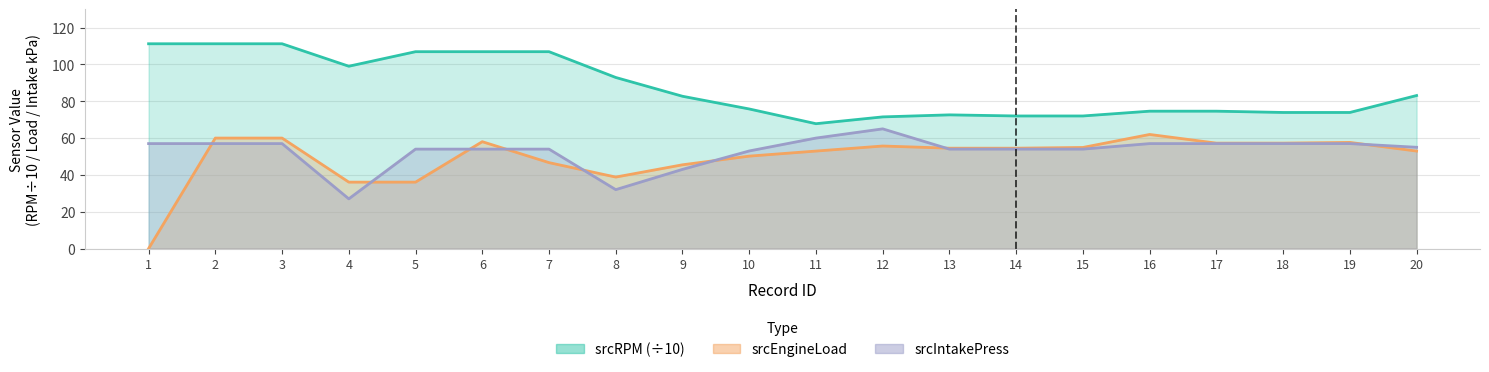

How many data points does each series have?

20